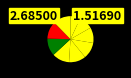

How many slices are in this pie chart?

9